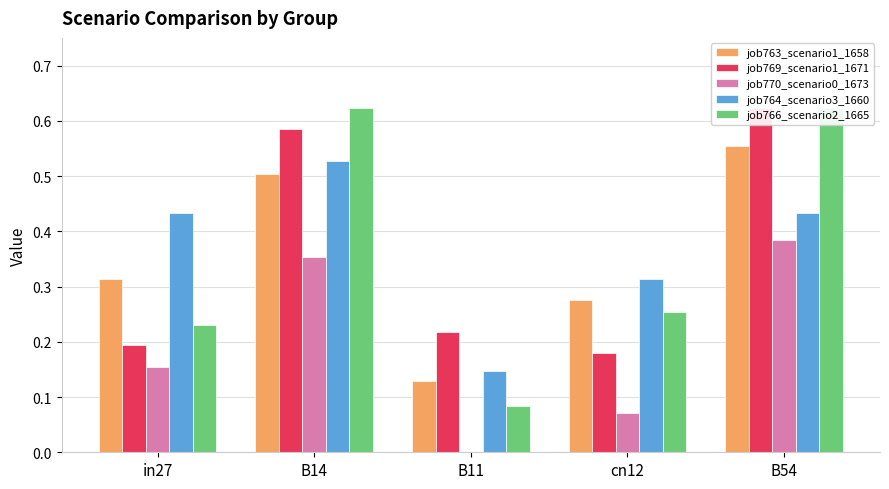

How many categories are shown in the chart?

5